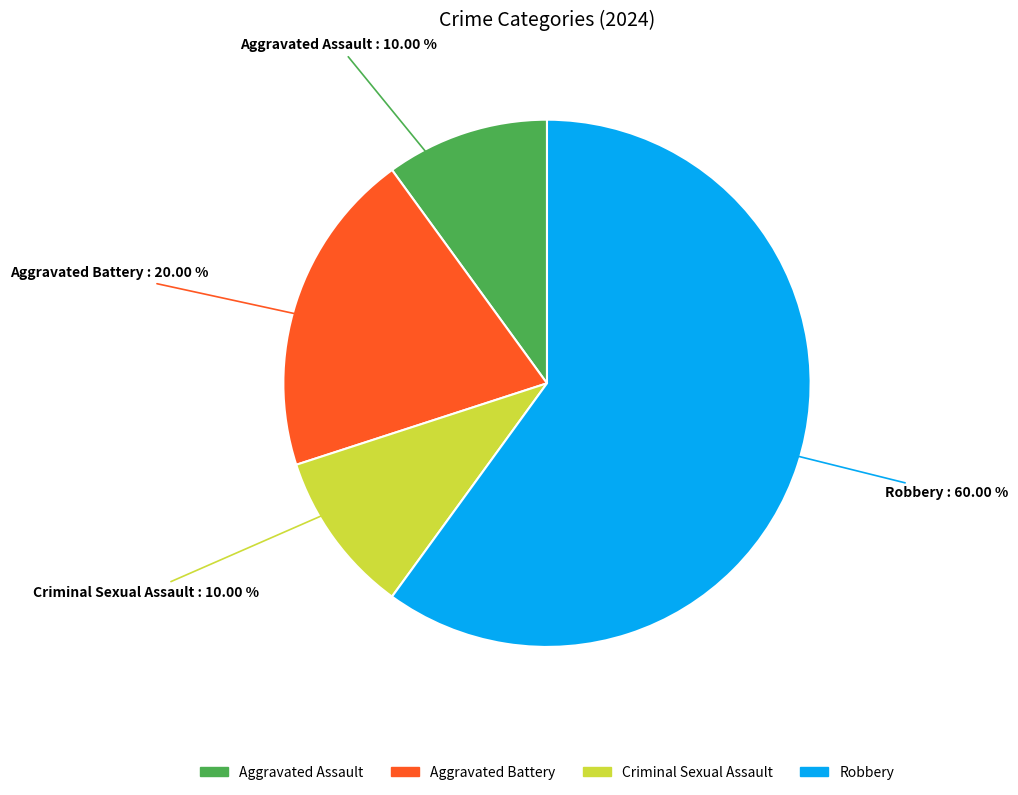

Which category has the biggest portion of the pie?

Robbery